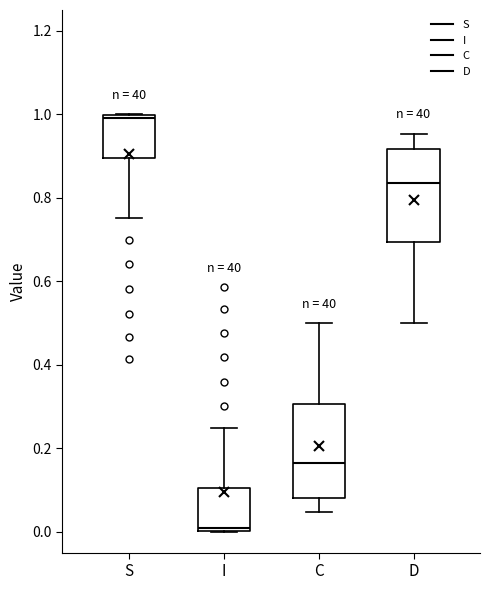

Which box has the highest median line?

S